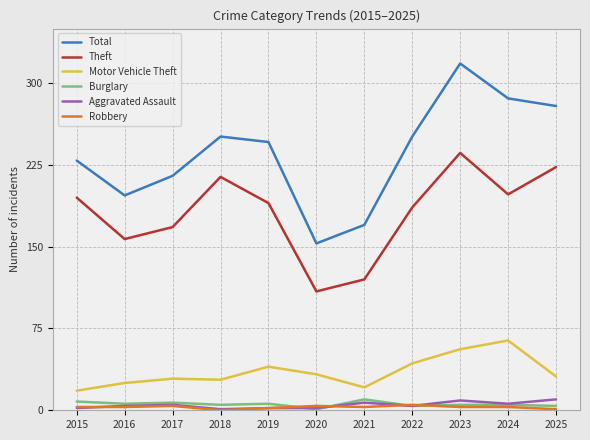

What is the maximum value for Motor Vehicle Theft?

64